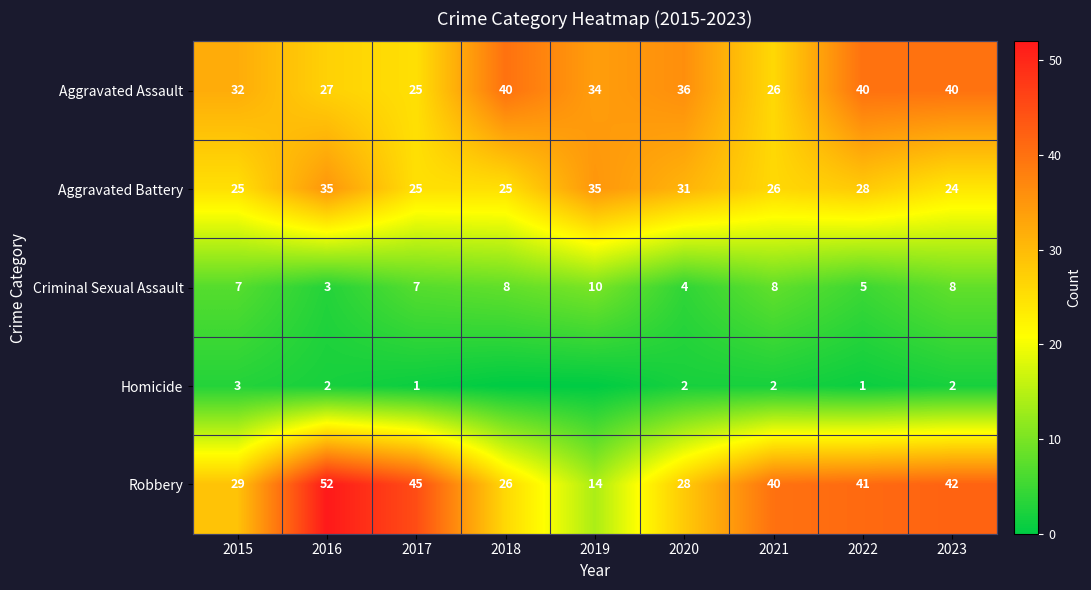

Is the value of Criminal Sexual Assault at 2015 greater than the value of Aggravated Assault at 2017?

No